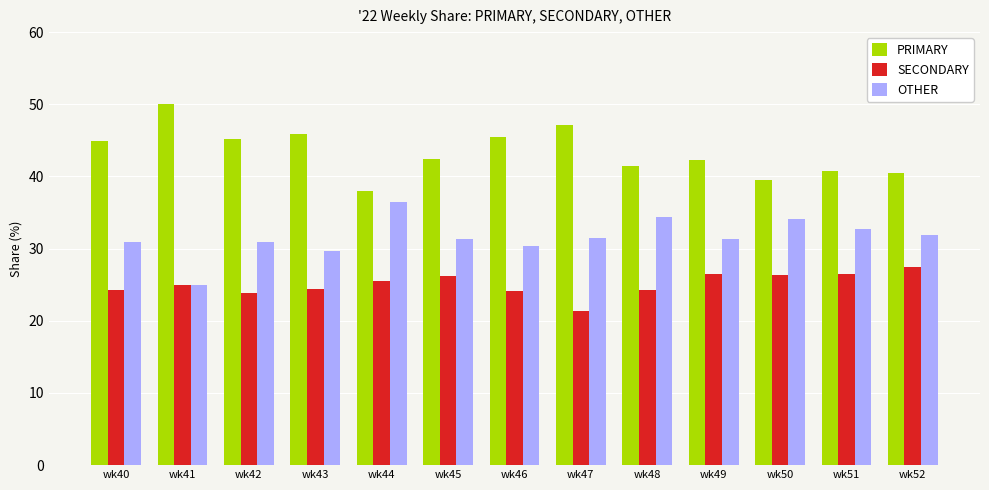

What is the sum of all SECONDARY values?

325.9